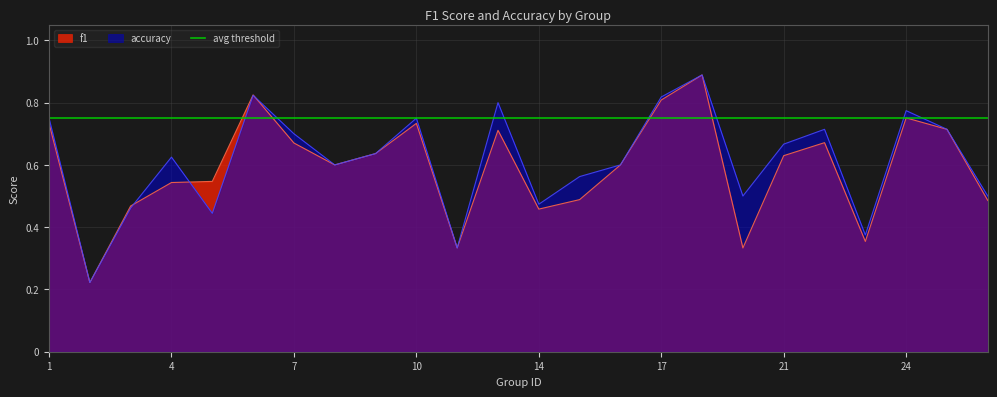

List the labels in order of f1 value, largest first.

18, 6, 17, 24, 1, 10, 25, 13, 22, 7, 9, 21, 8, 16, 5, 4, 15, 26, 3, 14, 23, 12, 19, 2